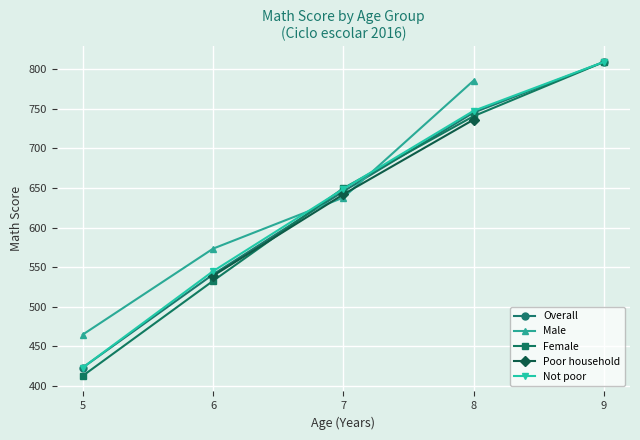

Is it true that Not poor equals 1138.5 at 9?

False